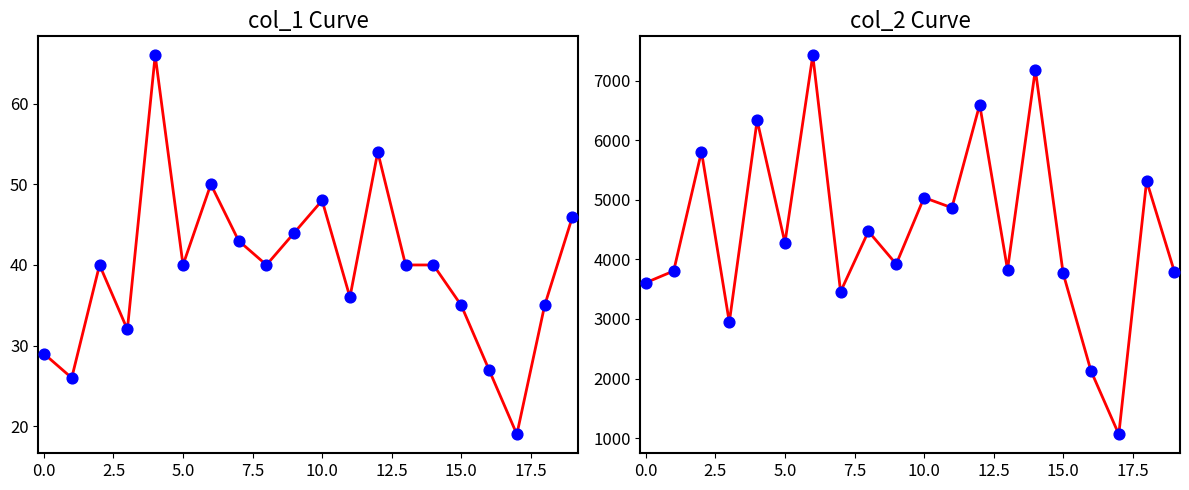

Which series reaches the minimum Y coordinate?

col_1